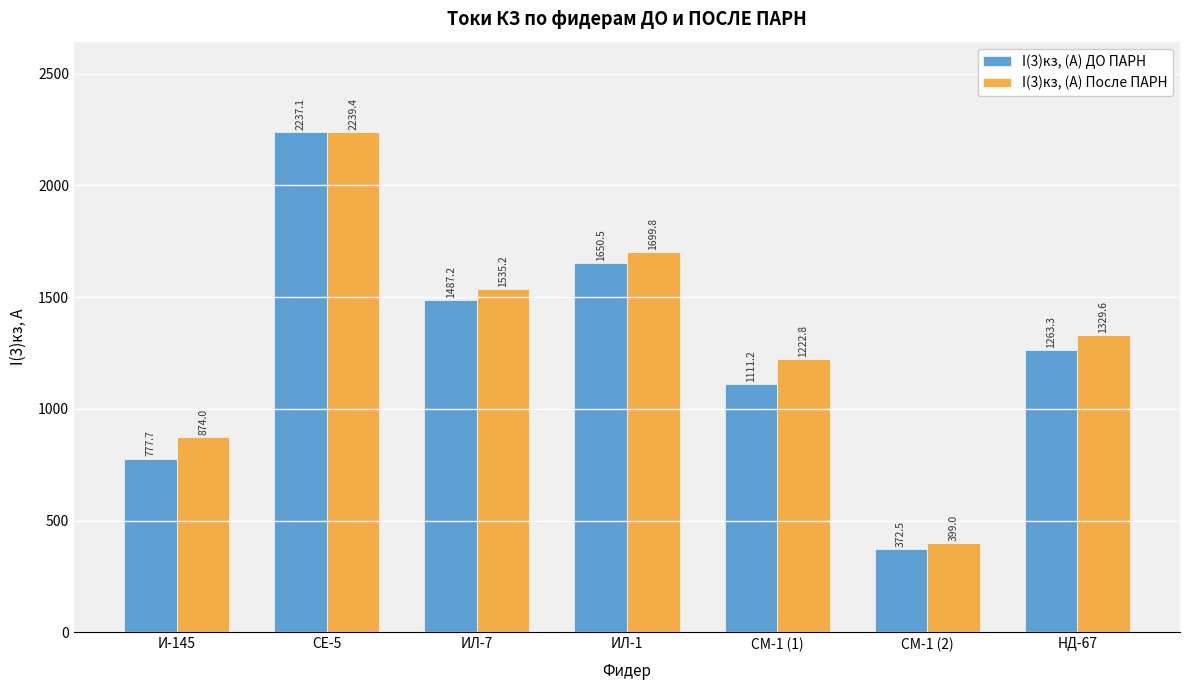

Which series has the largest range (max minus min)?

I(3)кз, (А) ДО ПАРН